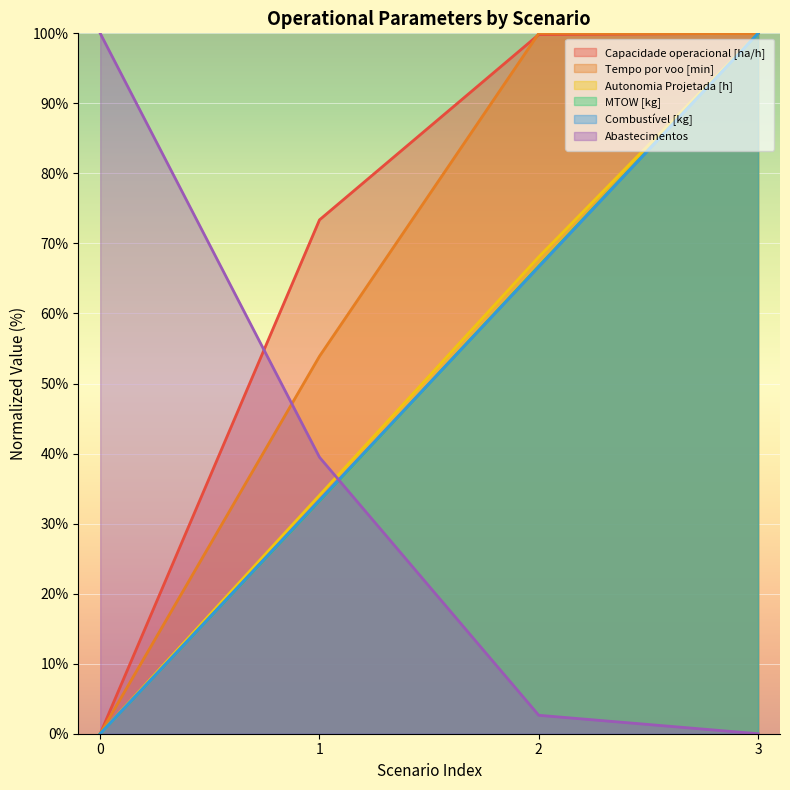

True or false: Abastecimentos and Tempo por voo [min] cross at least once.

True